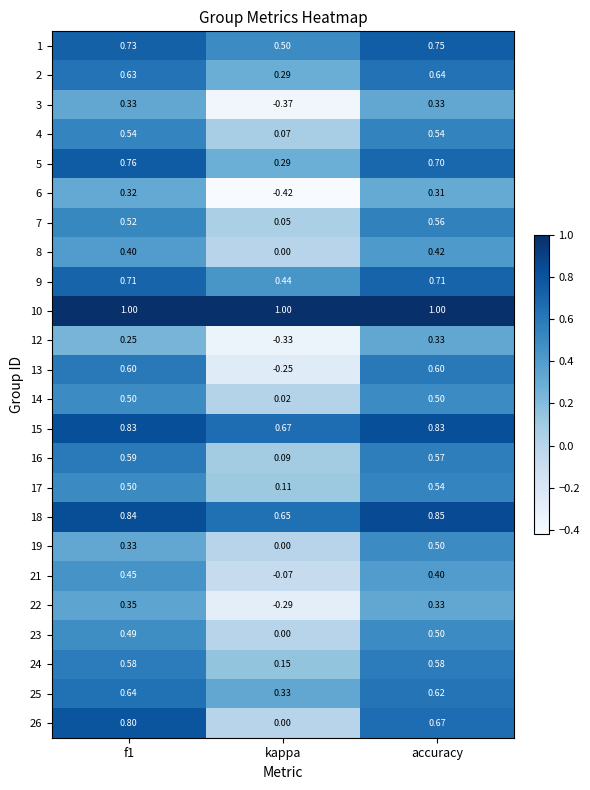

At which category is the sum across all series the highest?

accuracy